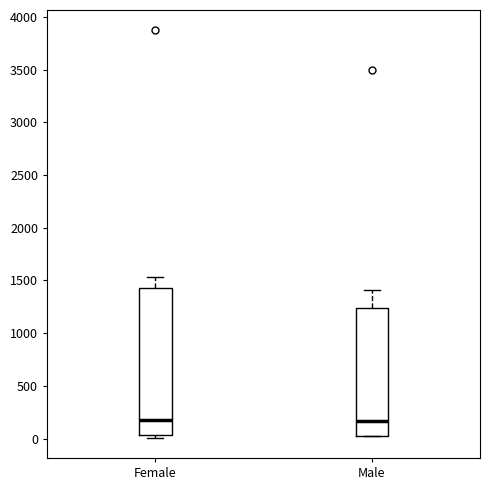

Comparing the boxes themselves (not the whiskers), which one is the tallest?

Female